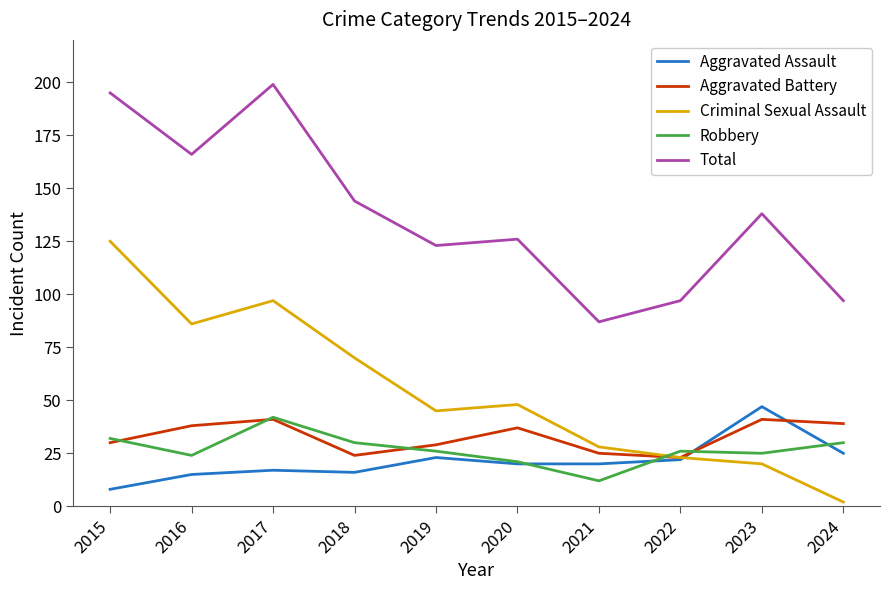

What is the sum of all Robbery values?

268